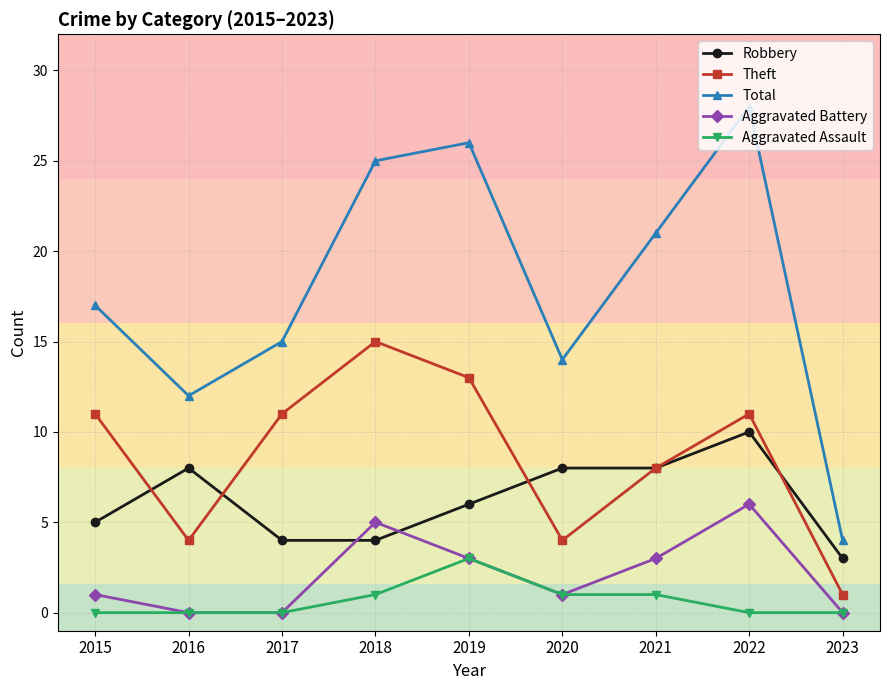

Reading left to right, list all the values displayed in this chart.

Robbery: 2015=5	2016=8	2017=4	2018=4	2019=6	2020=8	2021=8	2022=10	2023=3
Theft: 2015=11	2016=4	2017=11	2018=15	2019=13	2020=4	2021=8	2022=11	2023=1
Total: 2015=17	2016=12	2017=15	2018=25	2019=26	2020=14	2021=21	2022=28	2023=4
Aggravated Battery: 2015=1	2016=0	2017=0	2018=5	2019=3	2020=1	2021=3	2022=6	2023=0
Aggravated Assault: 2015=0	2016=0	2017=0	2018=1	2019=3	2020=1	2021=1	2022=0	2023=0